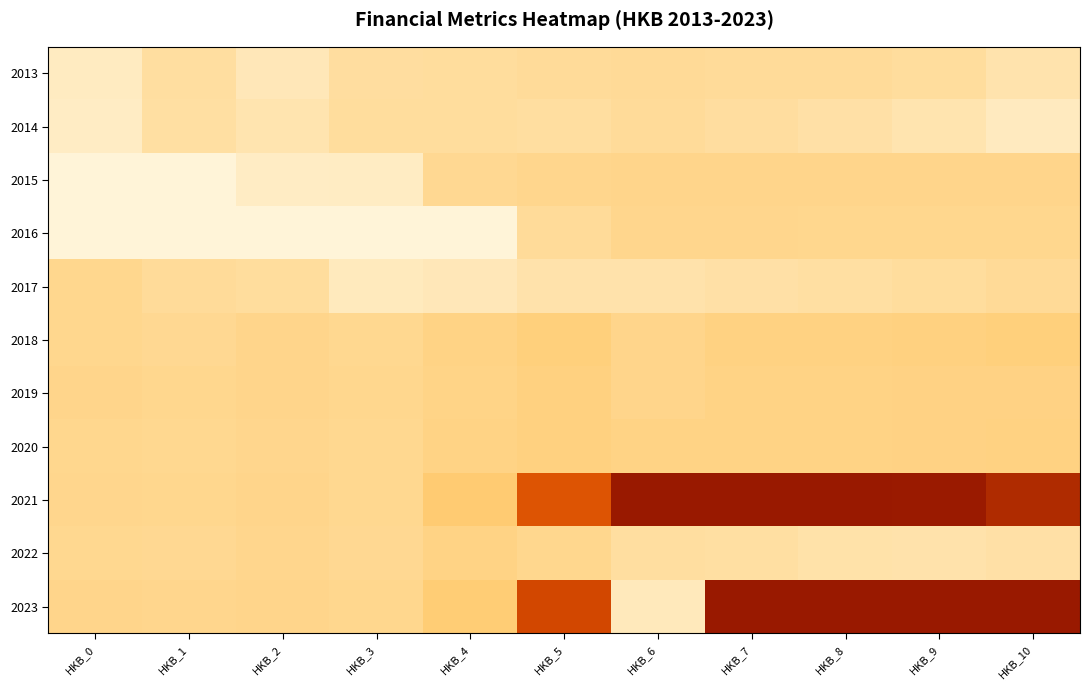

Between HKB_1 and HKB_7, which is larger?

HKB_1